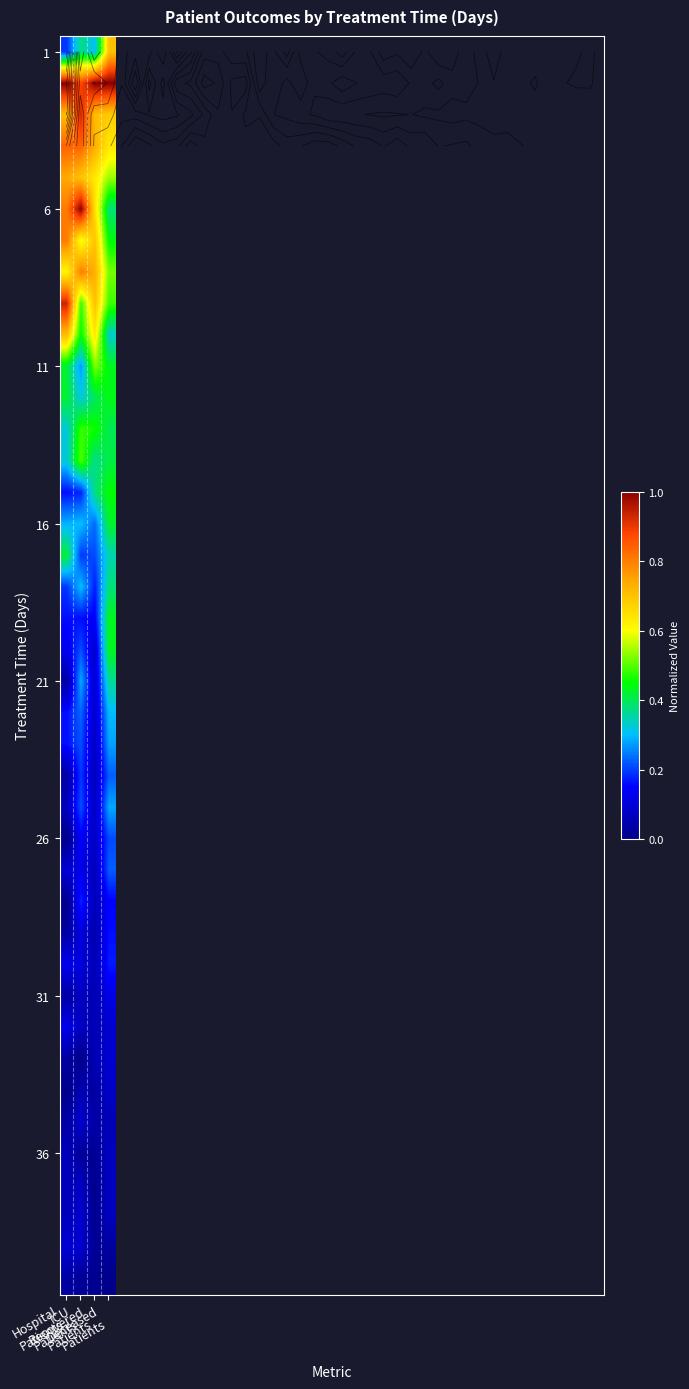

Rank the categories by 11 value from lowest to highest.

ICU Patients, Hospital Patients, Deceased Patients, Recovered Patients